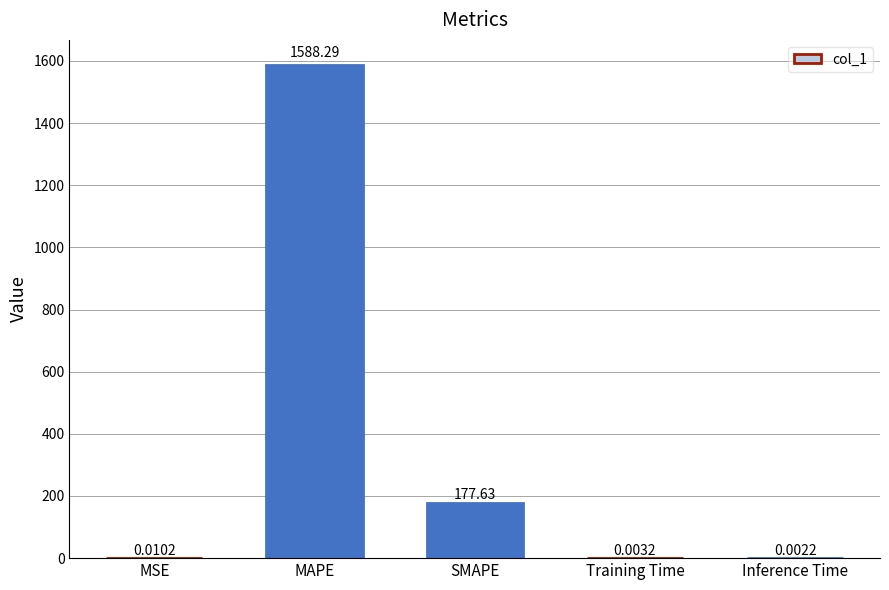

What is the sum of all values?

1765.9